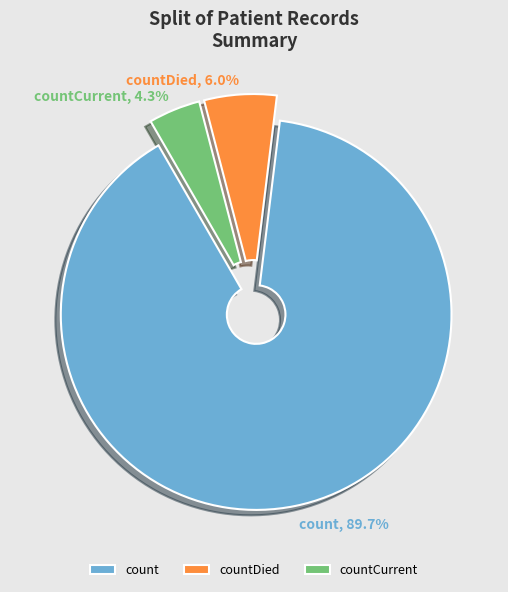

Which has a higher value, countCurrent or count?

count